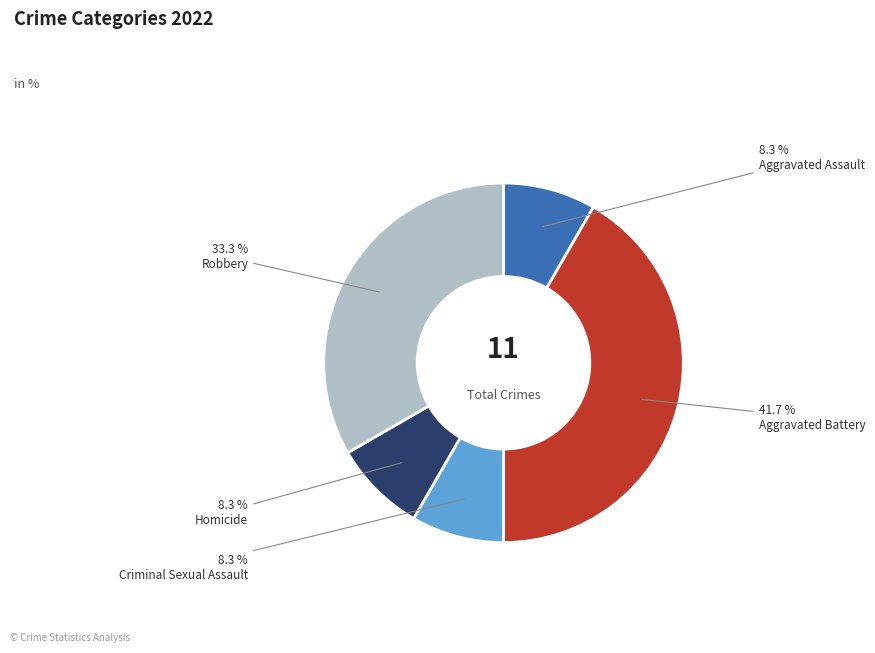

Does Robbery represent more than half of the total?

No